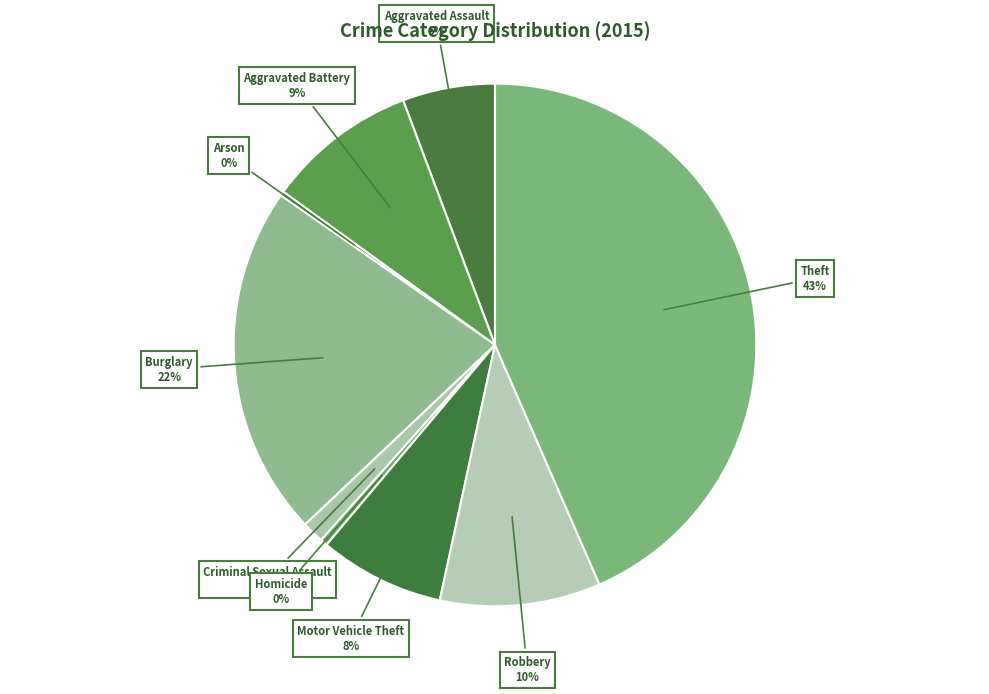

Which category has the biggest portion of the pie?

Theft